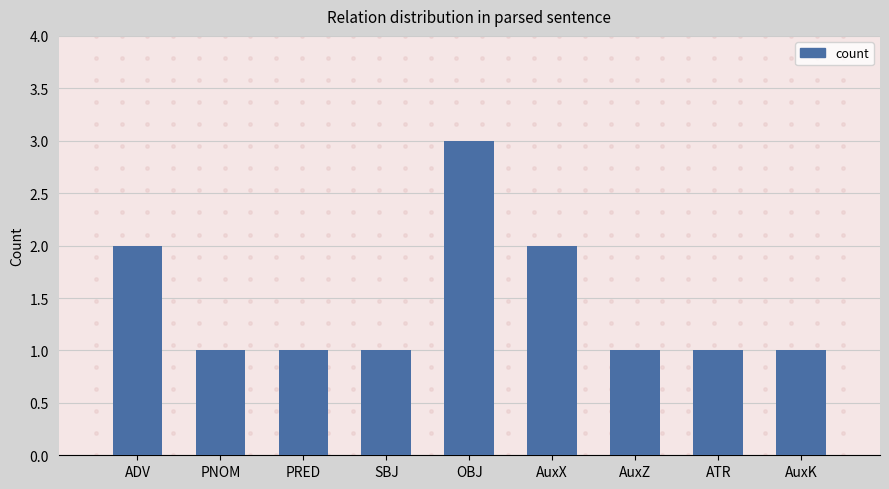

What is the change in value from SBJ to AuxX?

+1